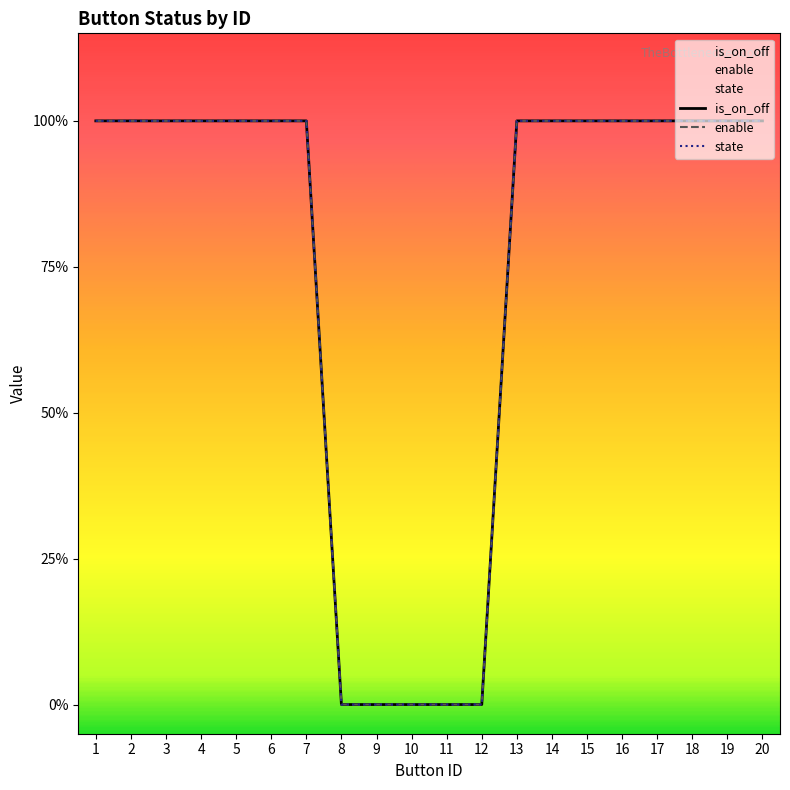

True or false: is_on_off and enable cross at least once.

False